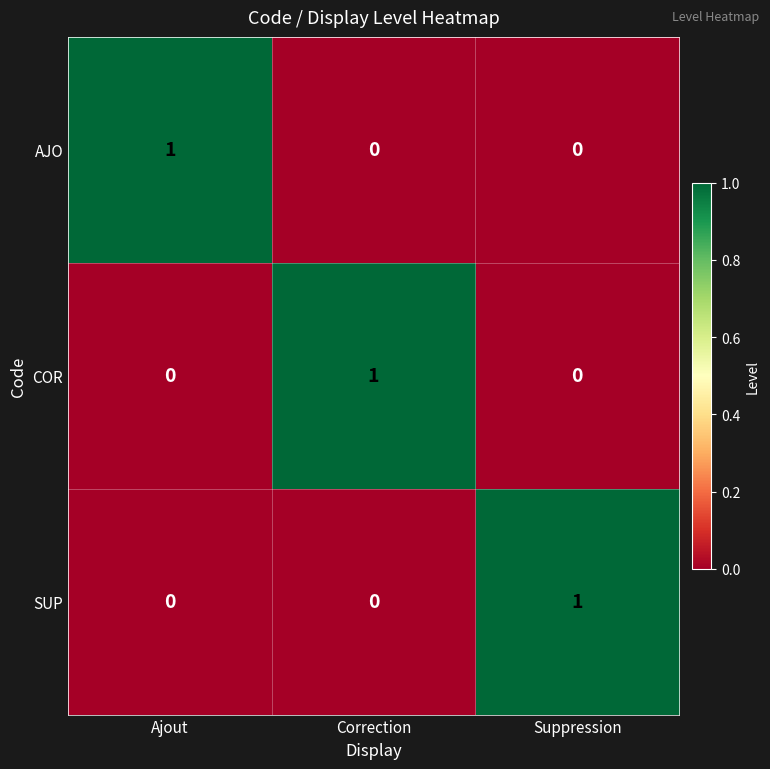

Is the value of SUP at Ajout greater than the value of AJO at Ajout?

No